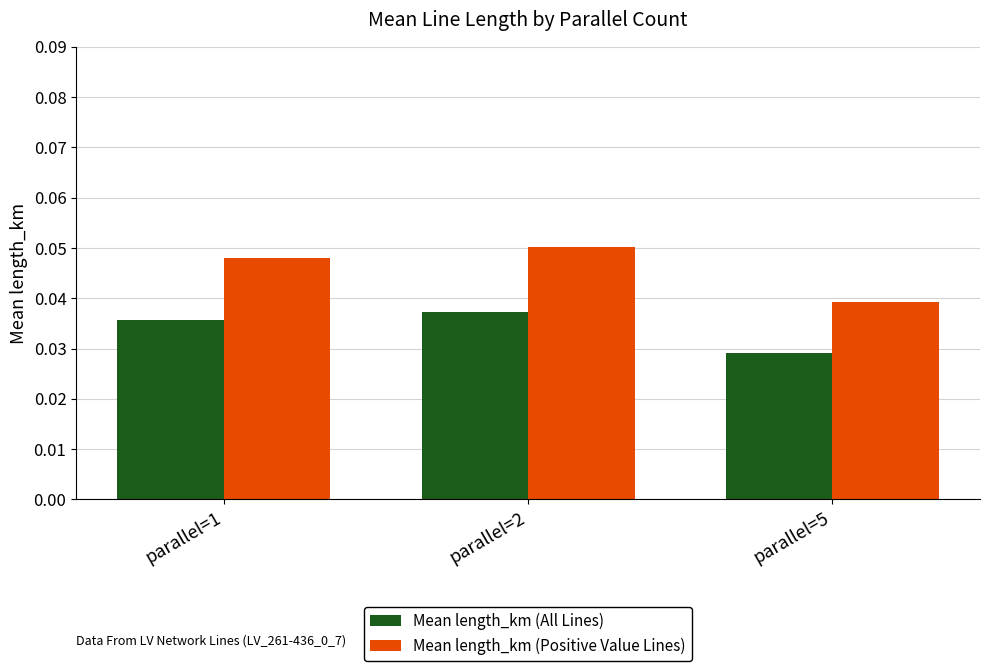

The value of Mean length_km (Positive Value Lines) at parallel=5 is 0.1. True or false?

False